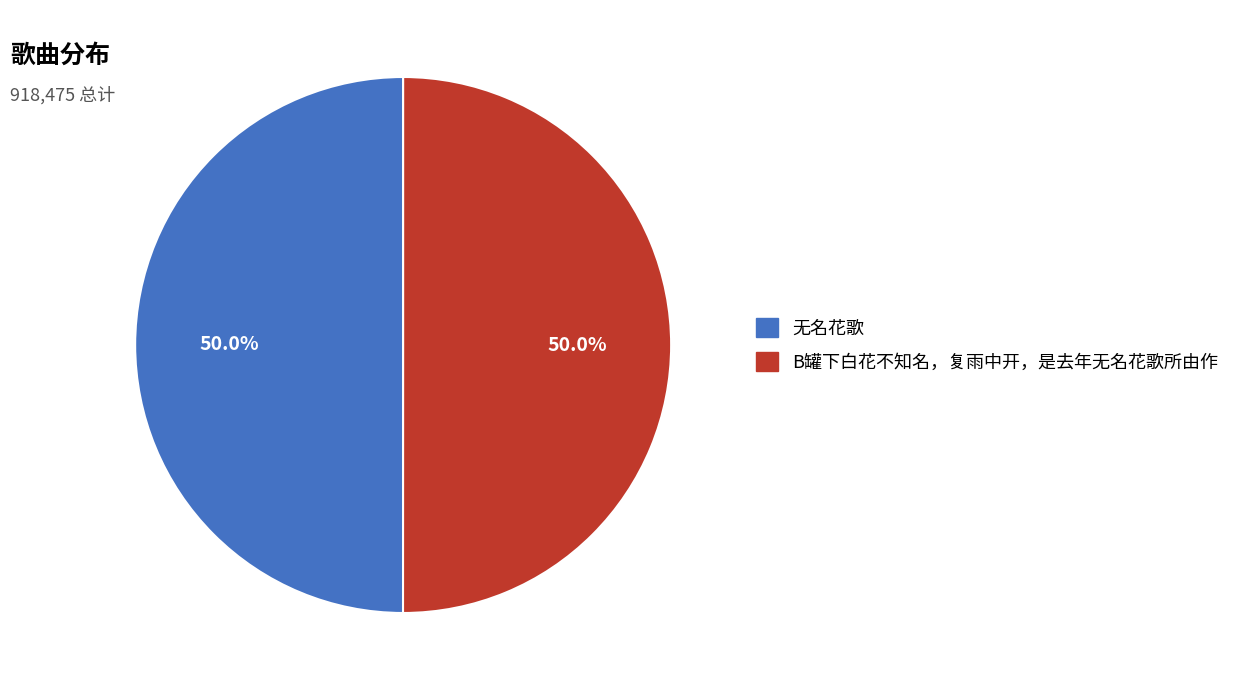

What is the ratio of the value at B罐下白花不知名，复雨中开，是去年无名花歌所由作 to the value at 无名花歌?

1.0